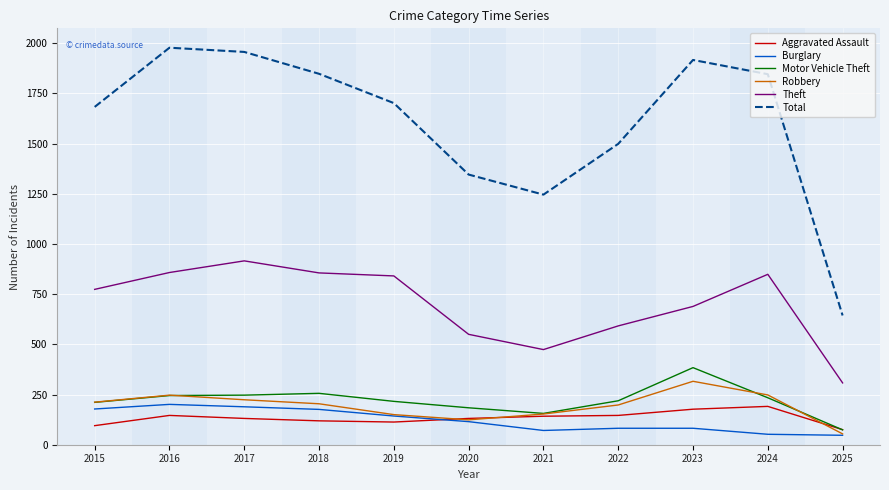

What is the difference between the Aggravated Assault values at 2020 and 2025?

56